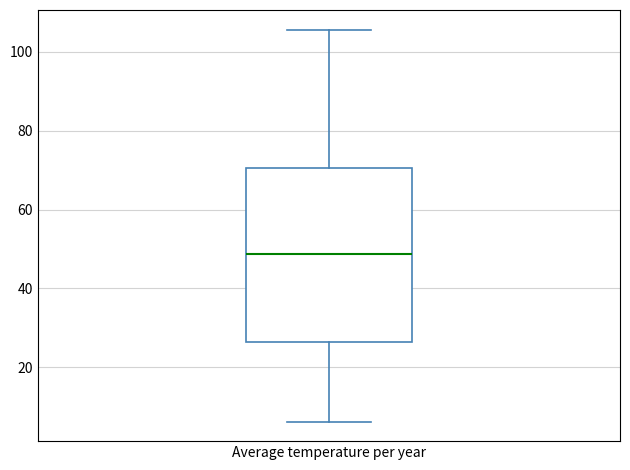

Where does the median line of the box for Average temperature per year sit on the y-axis? The values are not printed on the chart, so give them approximately, as read against the axis.

48